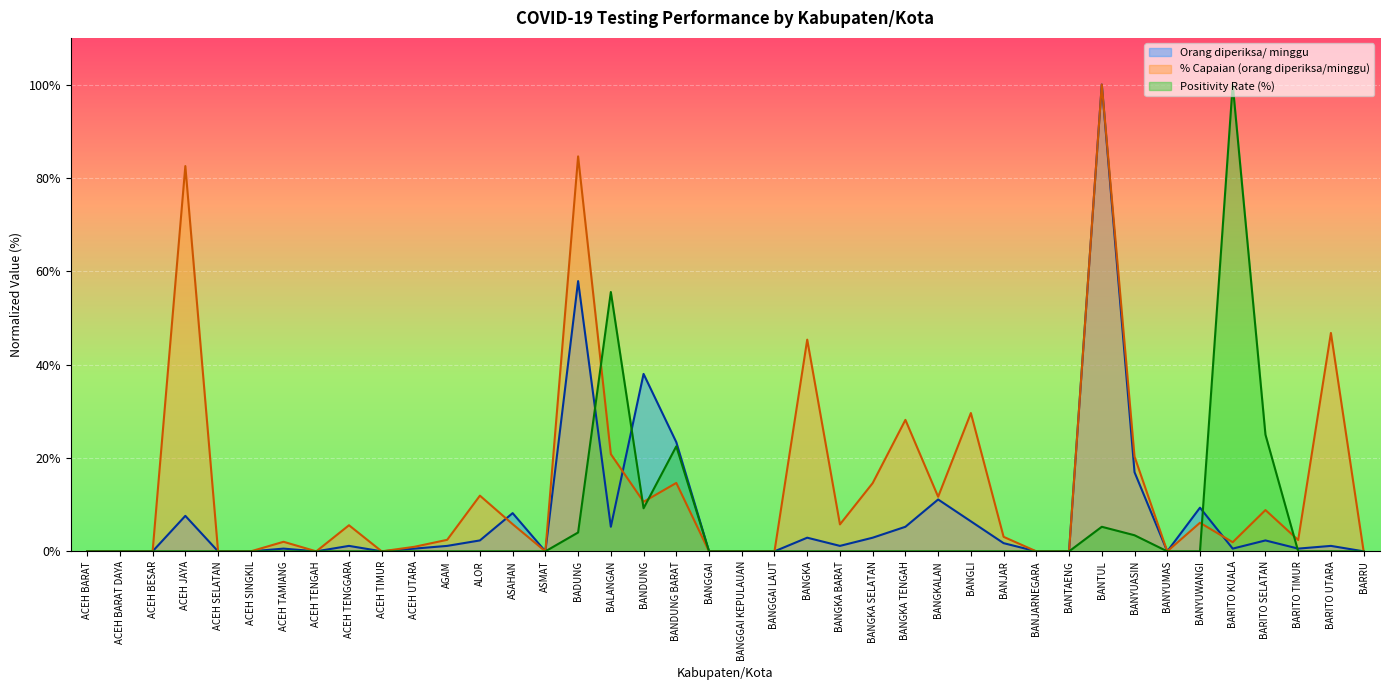

Where do % Capaian (orang diperiksa/minggu) and Orang diperiksa/ minggu first cross each other?

ALOR and ASAHAN